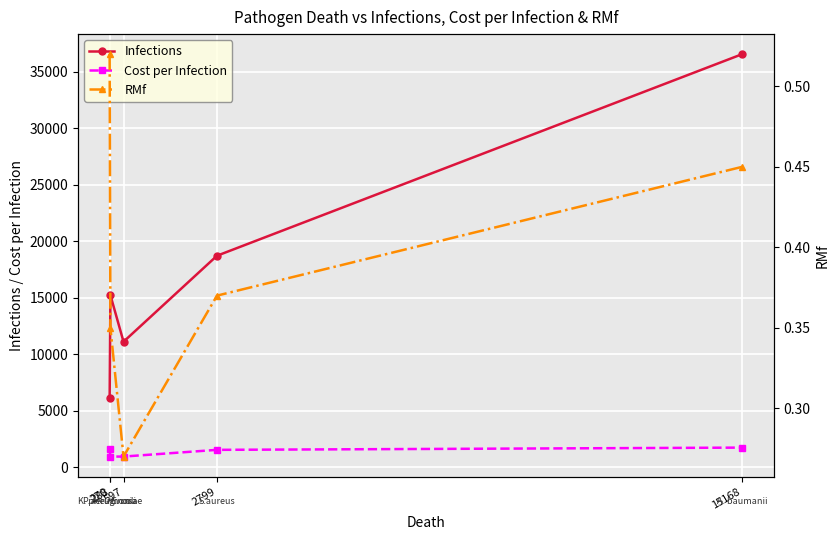

Which series has the widest spread of values?

Infections